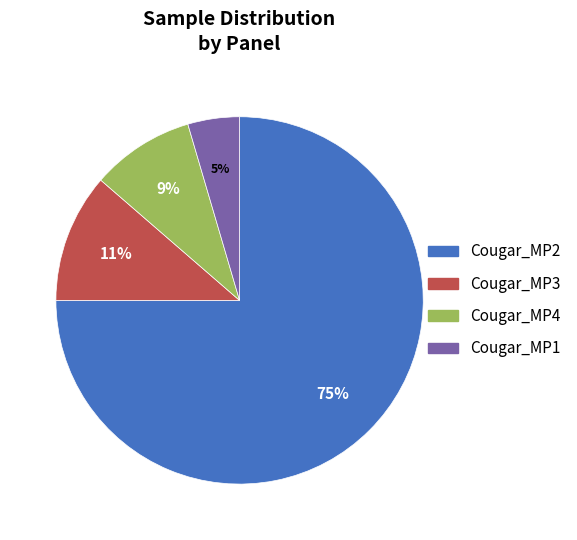

To the nearest percent, what is the average slice percentage?

25%